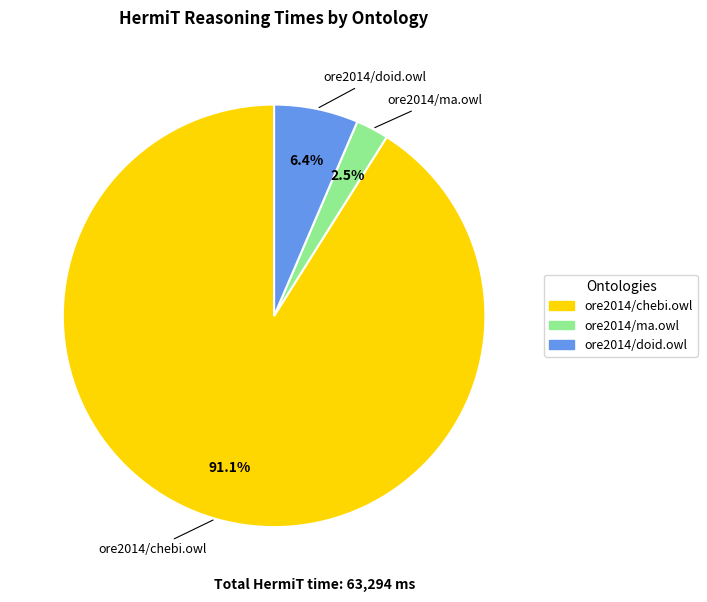

Rank the categories by value from highest to lowest.

ore2014/chebi.owl, ore2014/doid.owl, ore2014/ma.owl